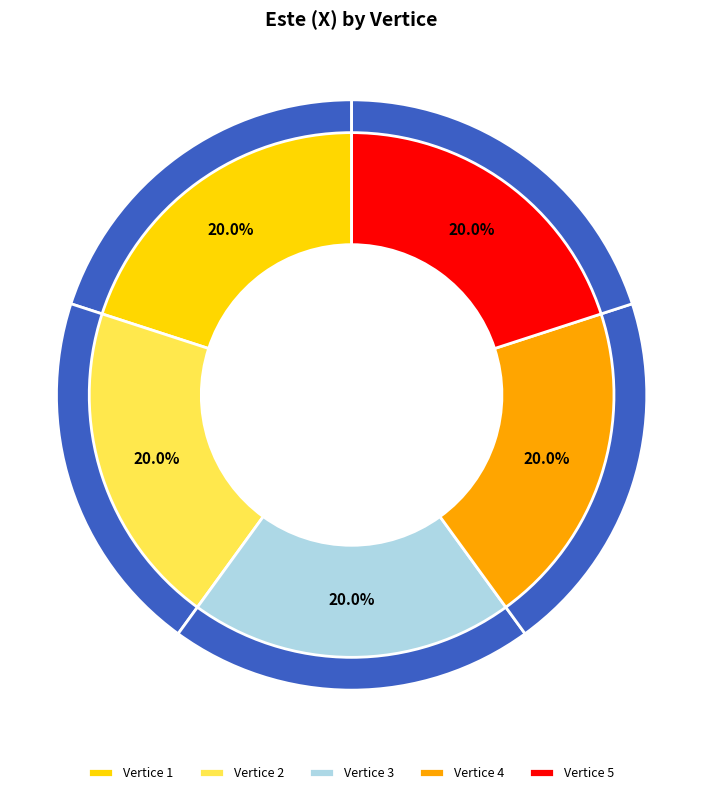

To the nearest percent, what percentage of the pie is 2?

20%